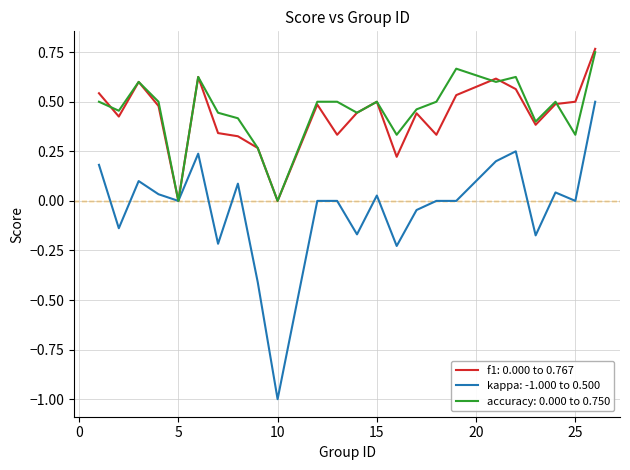

What is the minimum value shown in the chart?

-1.0